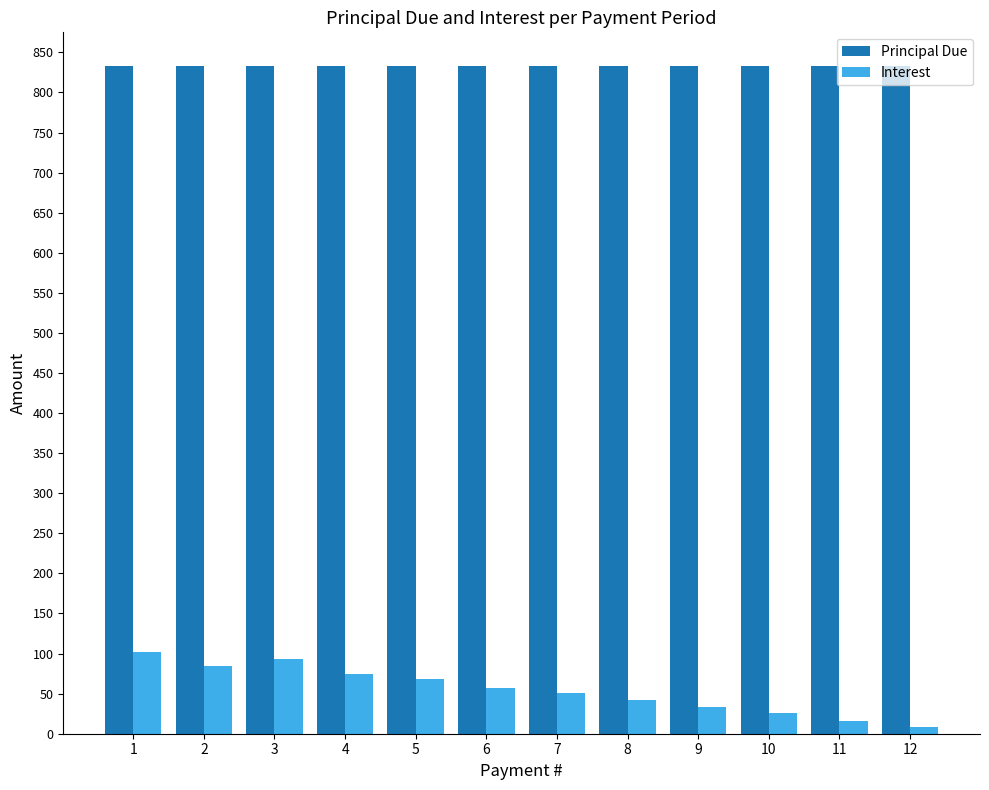

How many categories are shown in the chart?

12